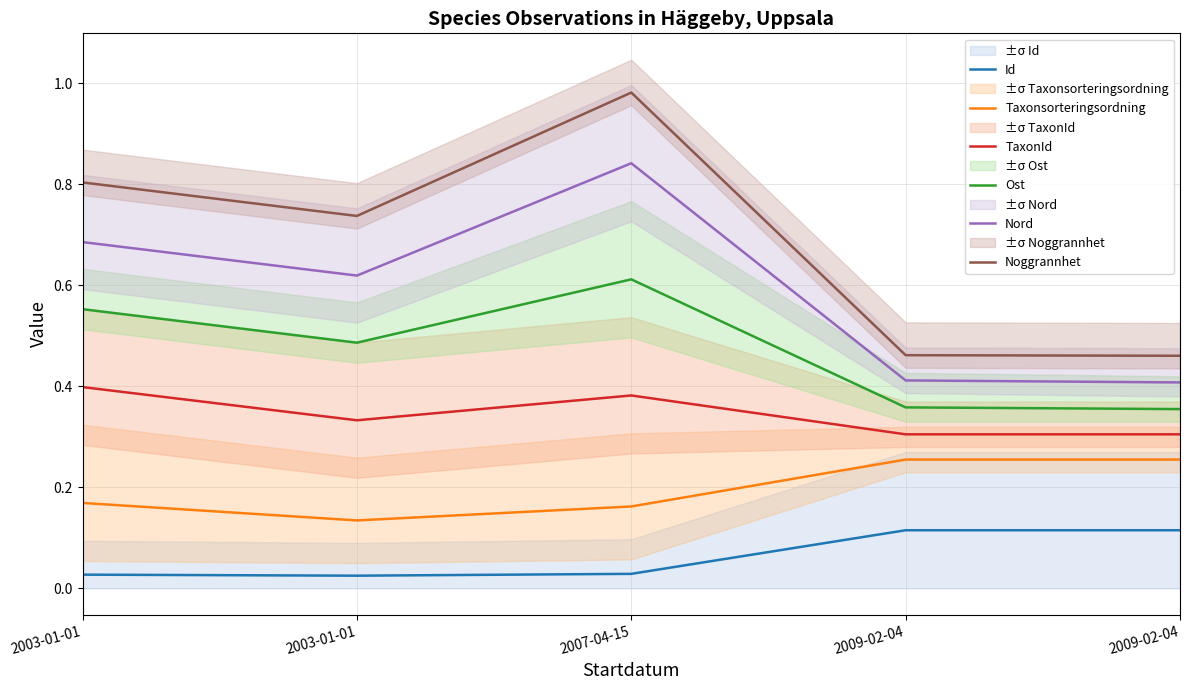

How many lines are shown in the chart?

6